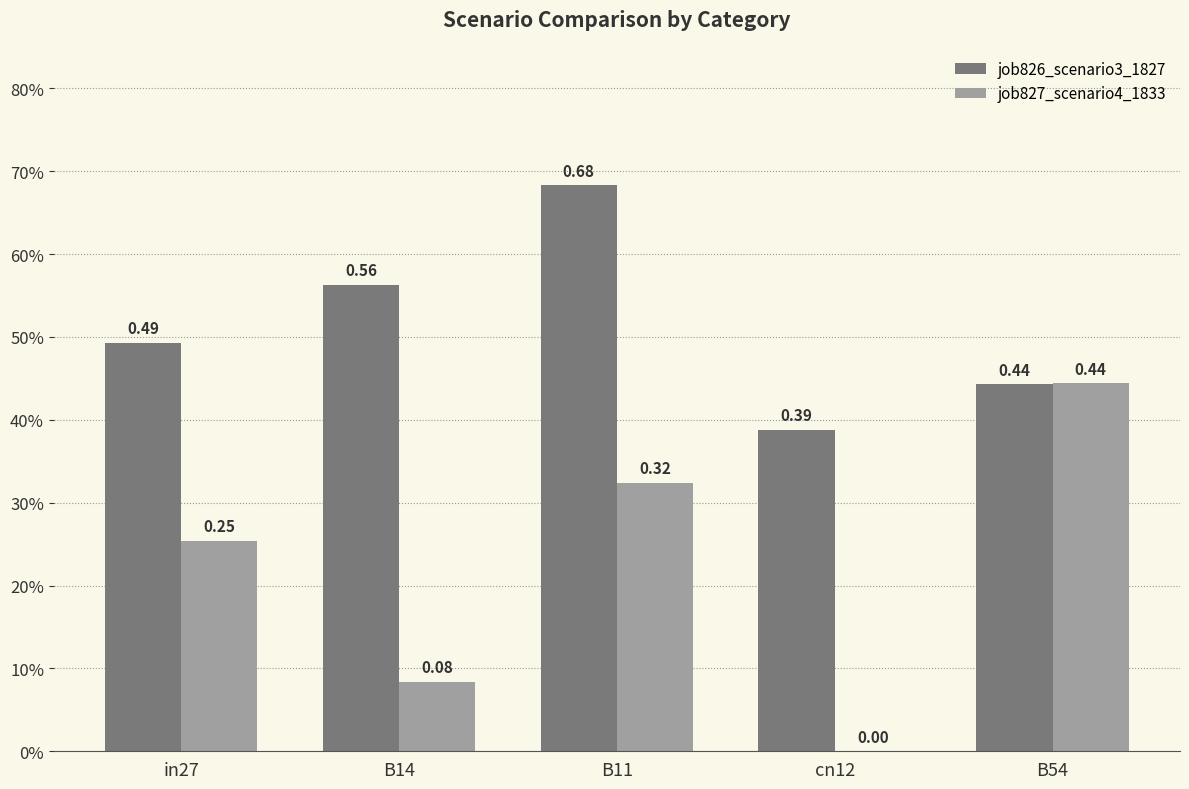

Reading left to right, list all the values displayed in this chart.

job826_scenario3_1827: in27=0.5	B14=0.6	B11=0.7	cn12=0.4	B54=0.4
job827_scenario4_1833: in27=0.3	B14=0.1	B11=0.3	cn12=0.0	B54=0.4